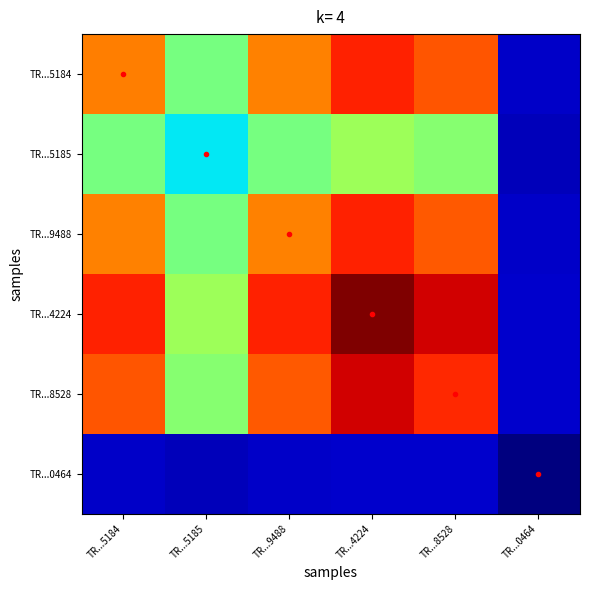

Between TR...0464 and TR...4224, which is larger?

TR...4224